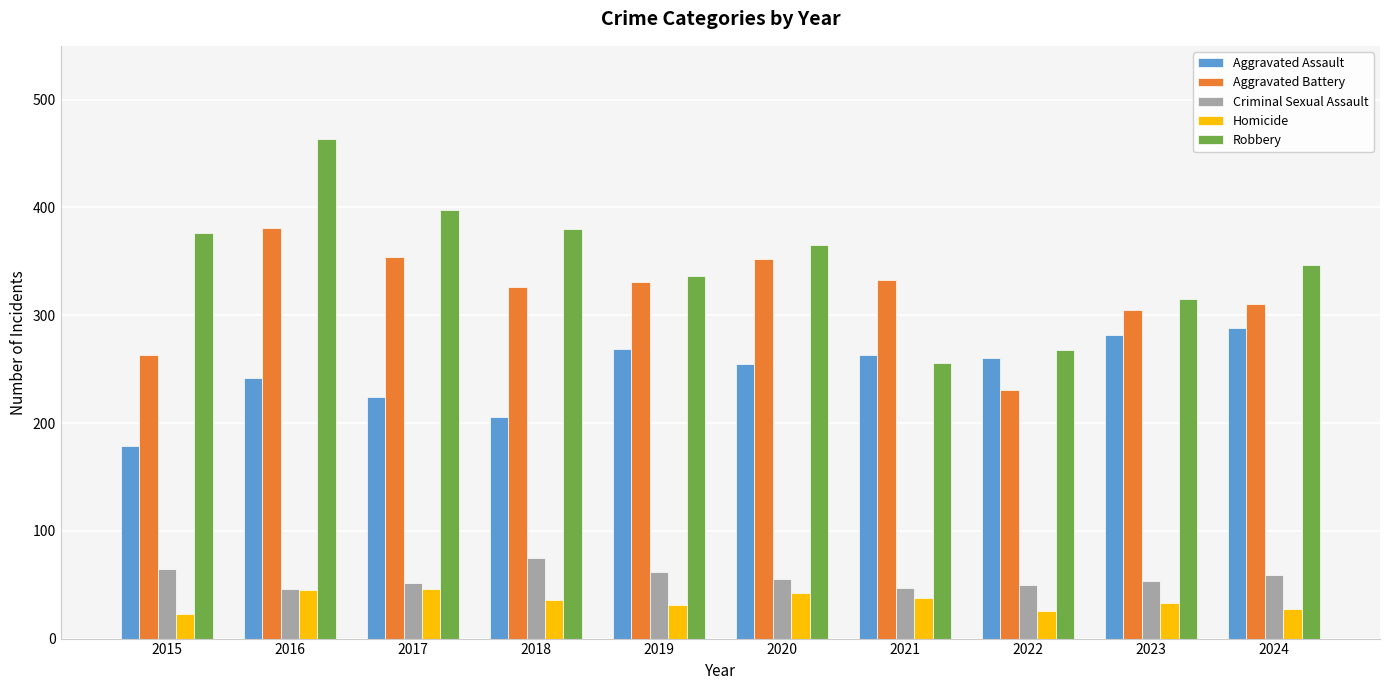

Which series has the largest range (max minus min)?

Robbery